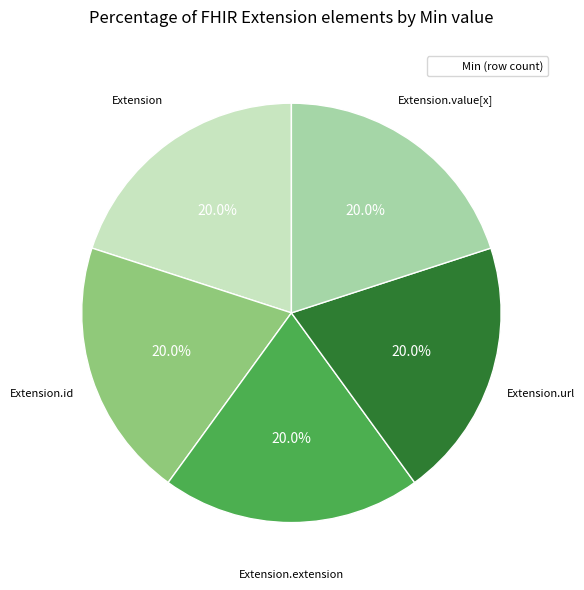

Does any single category account for the majority?

No